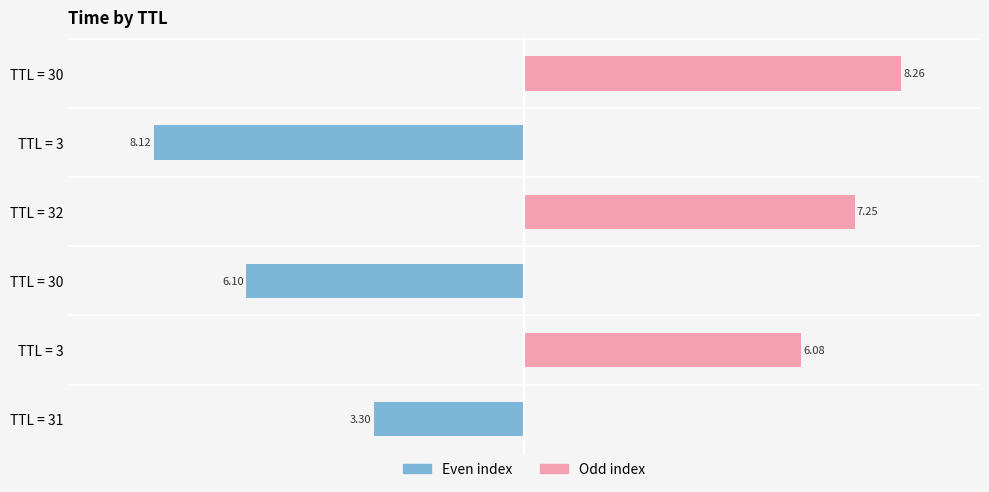

At which label is the value closest to 5?

3